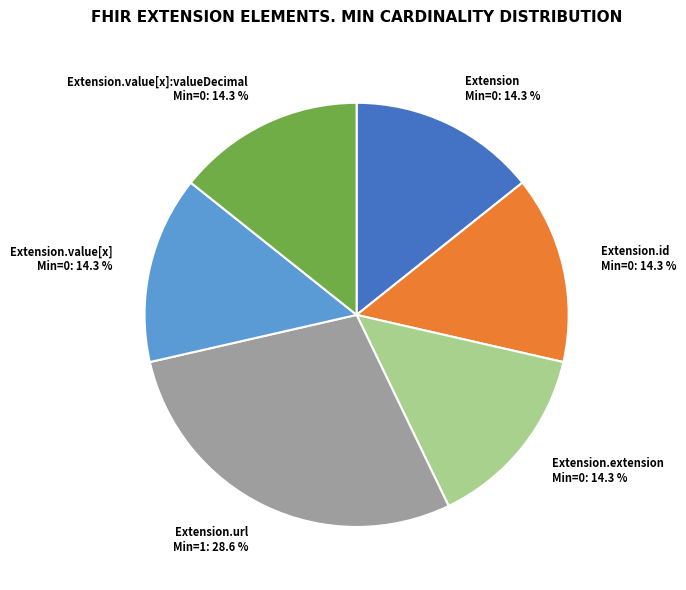

Combined, what portion of the pie is Extension.extension Min=0: 14.3 % and Extension.id Min=0: 14.3 %?

28.6%